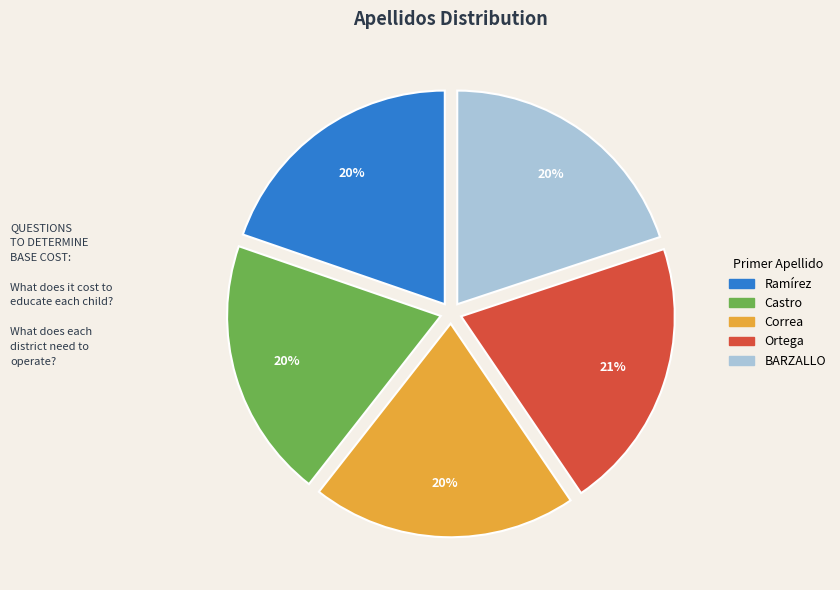

How many slices are in this pie chart?

5